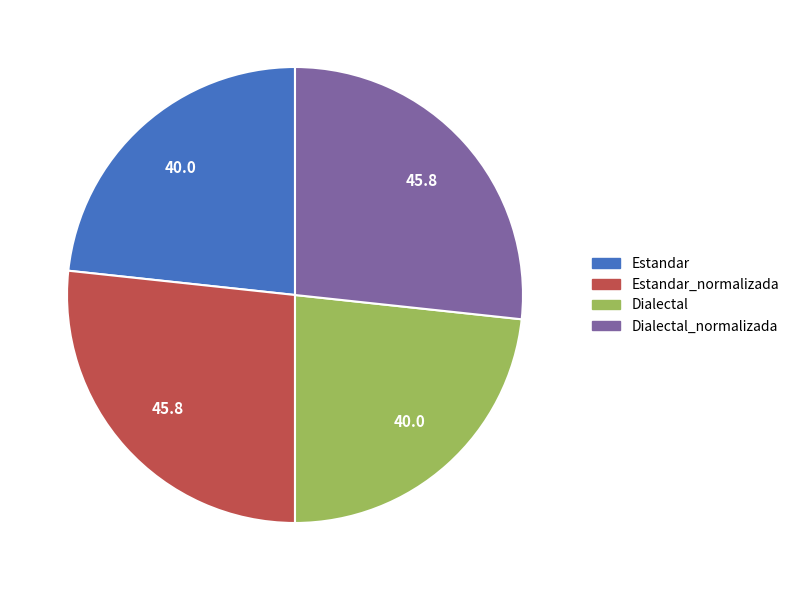

How many segments does this pie chart have?

4